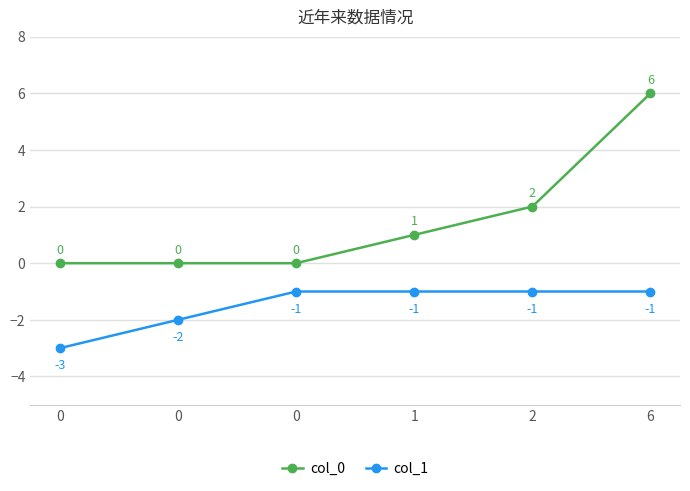

What is the value of the col_1 point at the 4th from the left?

-1